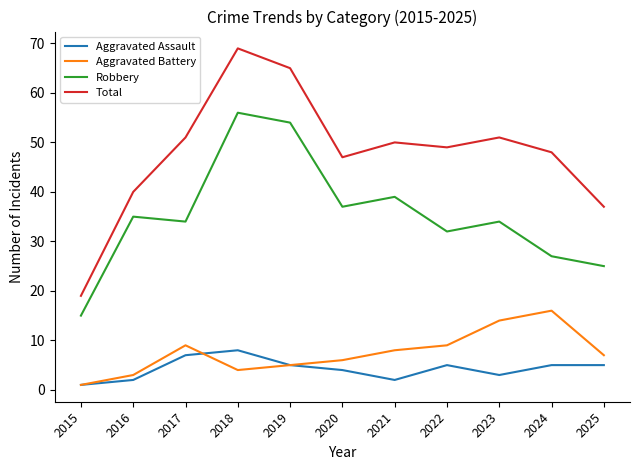

True or false: Aggravated Assault has a value of 8 at 2019.

False